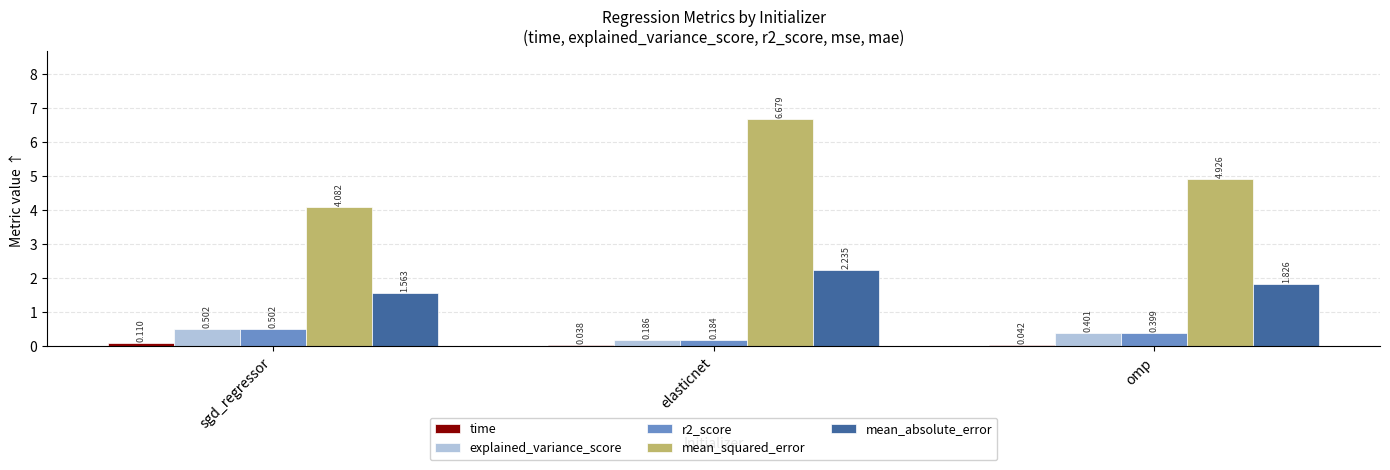

The explained_variance_score series shows 0.5 at sgd_regressor. True or false?

True